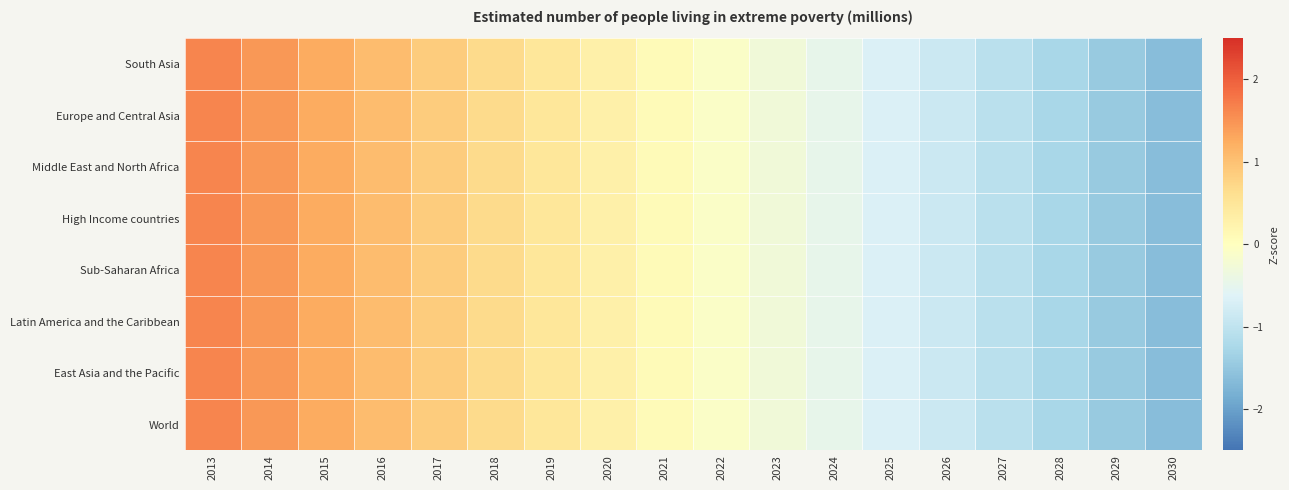

How many data points does each series have?

18